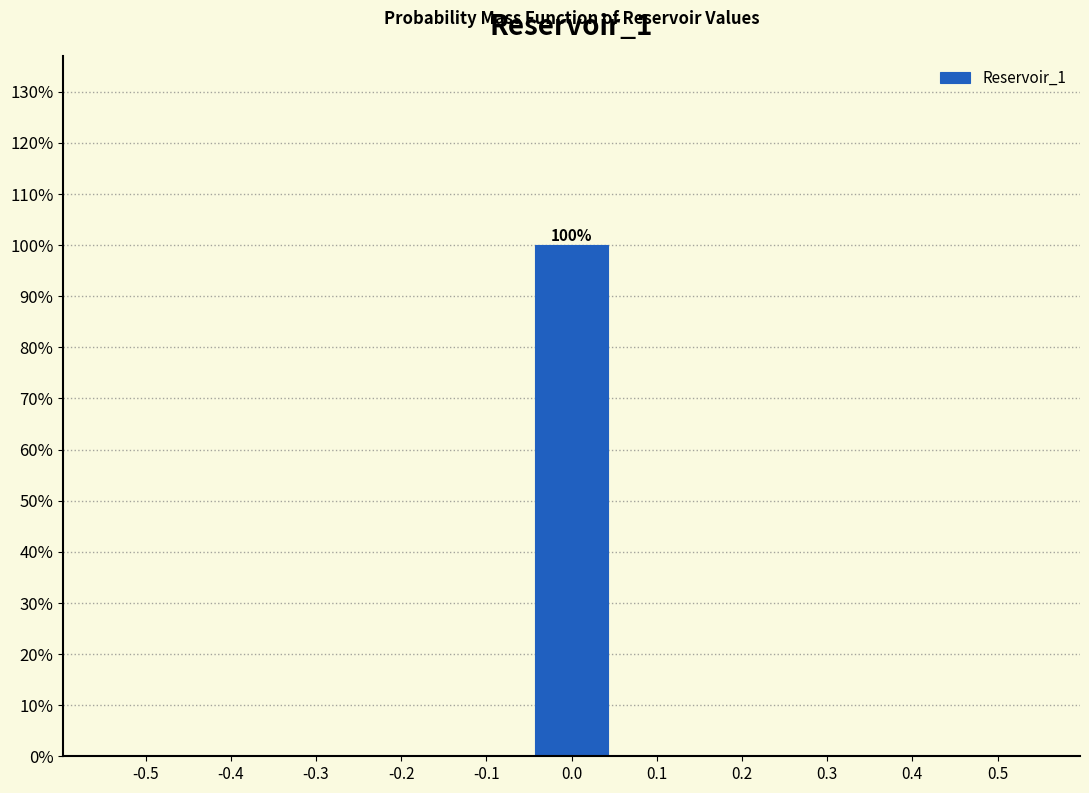

Reading left to right, list all the values displayed in this chart.

-0.5=0	-0.4=0	-0.3=0	-0.2=0	-0.1=0	0.0=100	0.1=0	0.2=0	0.3=0	0.4=0	0.5=0